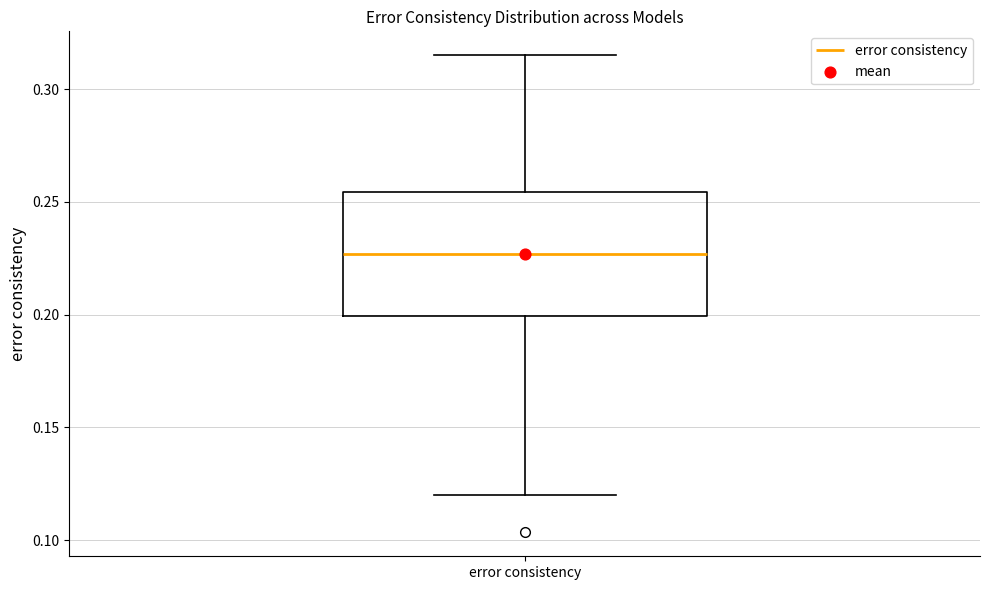

Where is the upper edge of the box for error consistency on the y-axis? The values are not printed on the chart, so give them approximately, as read against the axis.

0.255